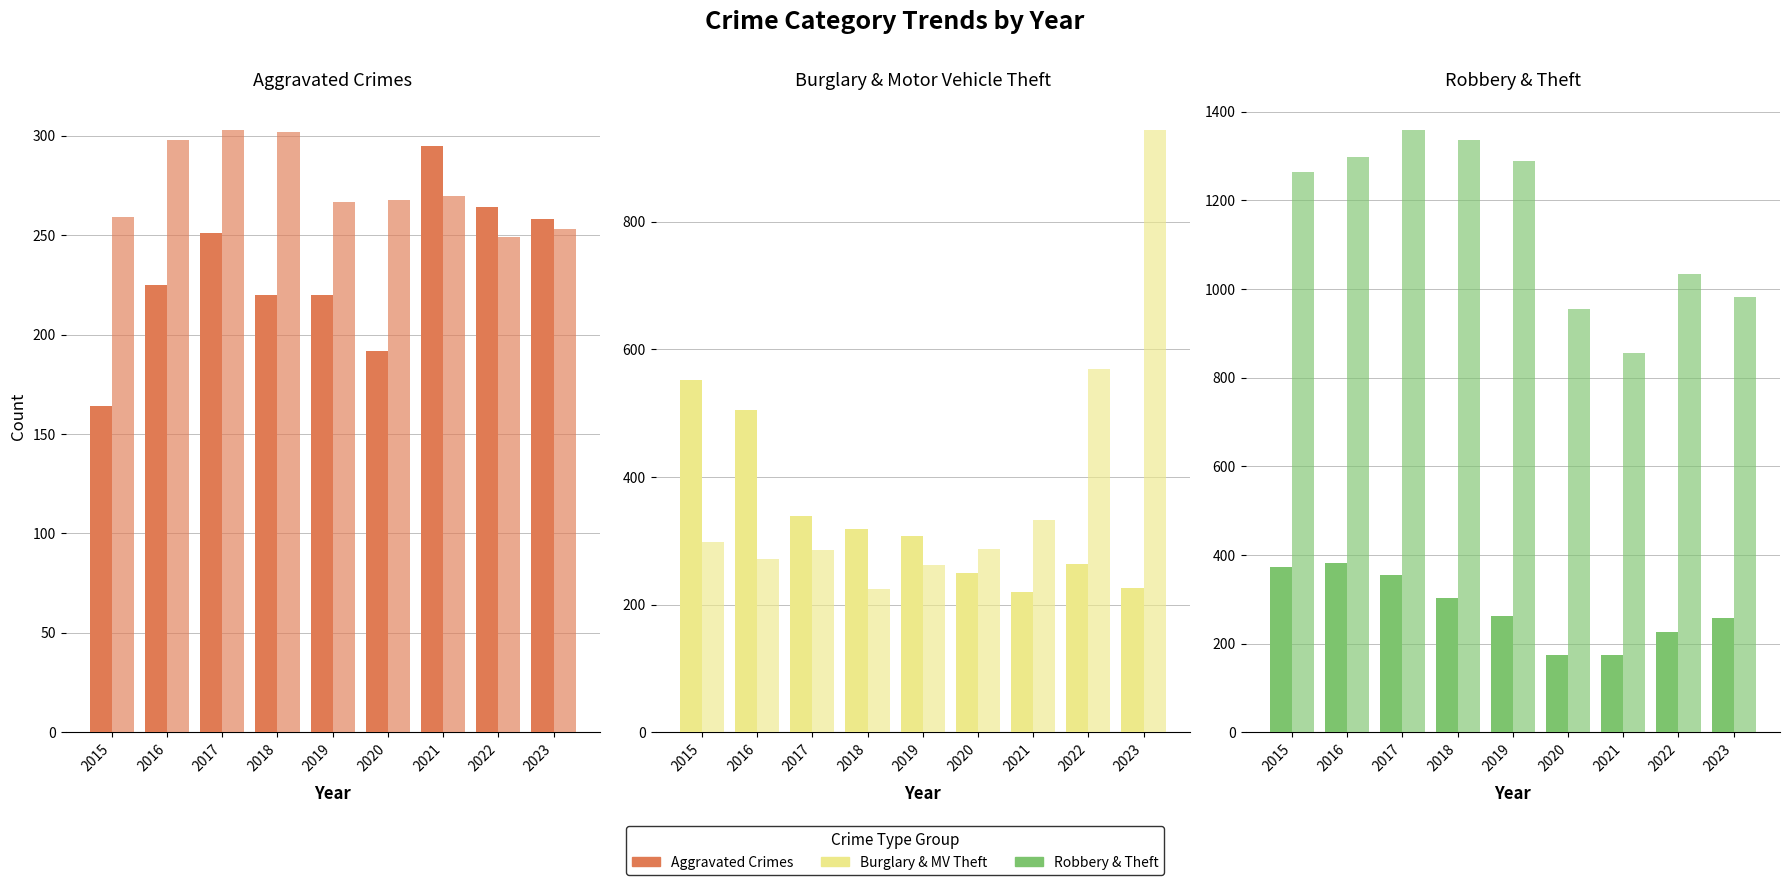

Where does the Motor Vehicle Theft series first go above 287?

2015